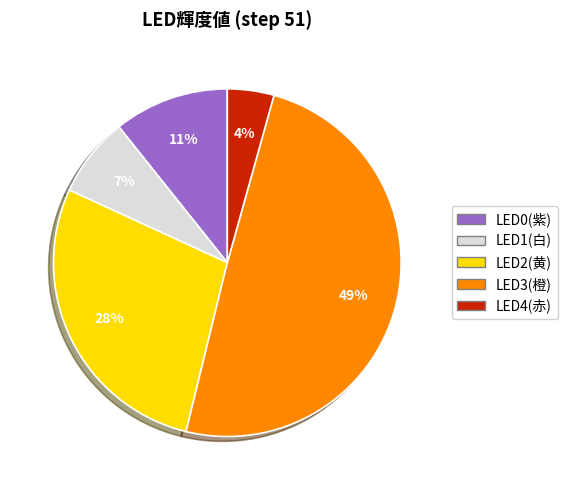

Which category has the smallest portion of the pie?

LED4(赤)